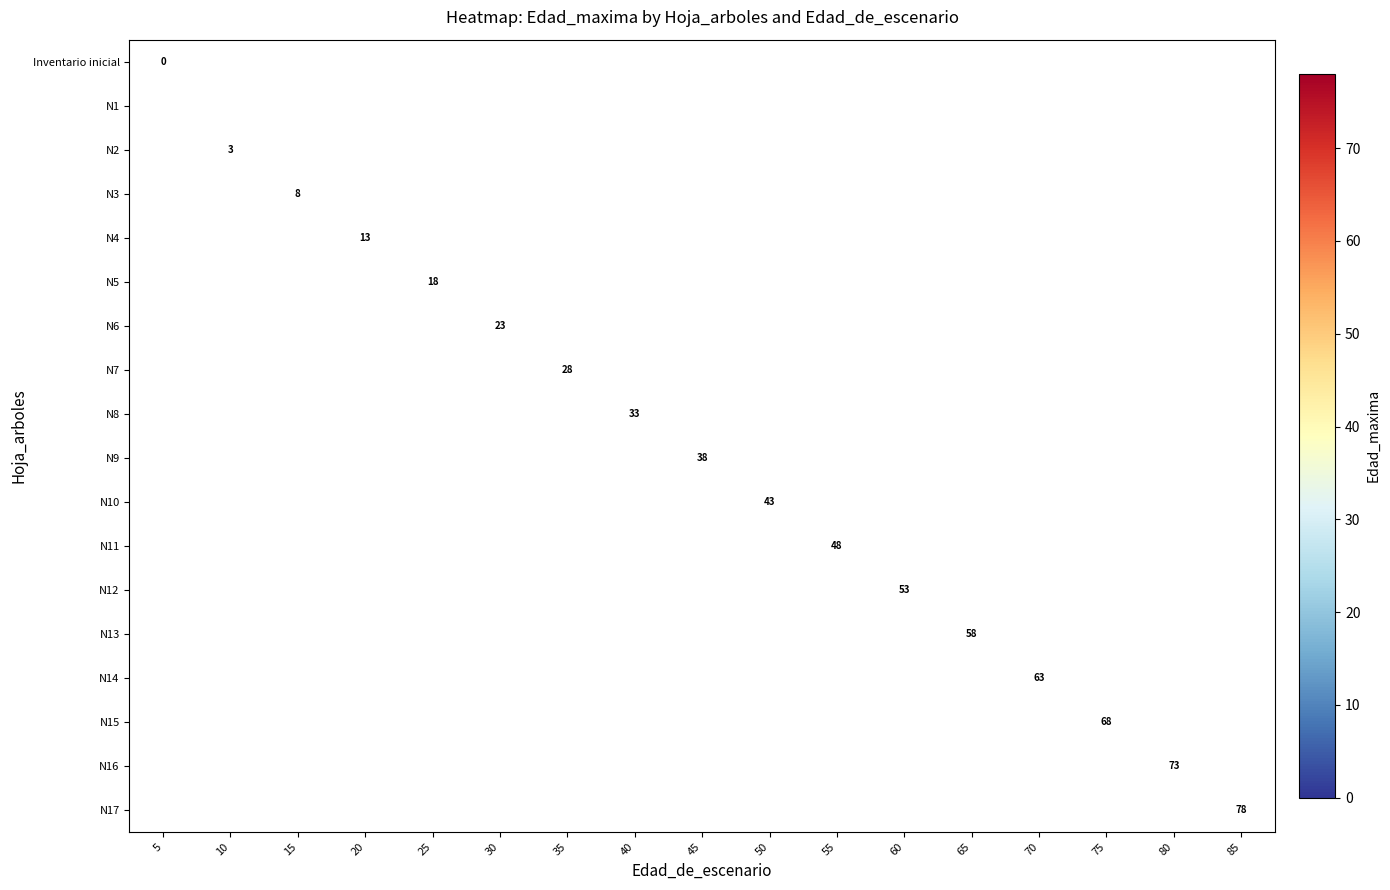

Which category has the lowest value across all series?

5